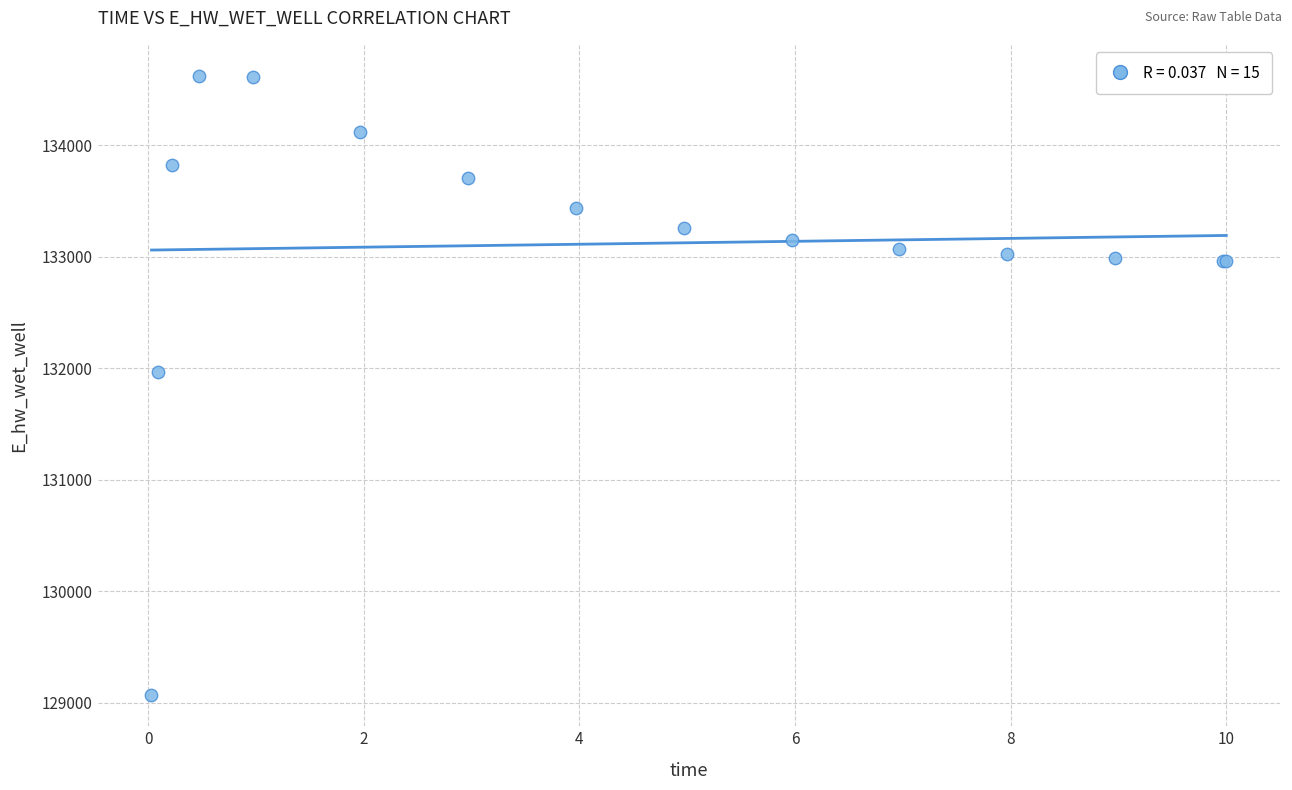

What Y value in the scatter plot is closest to 131846?

131967.0